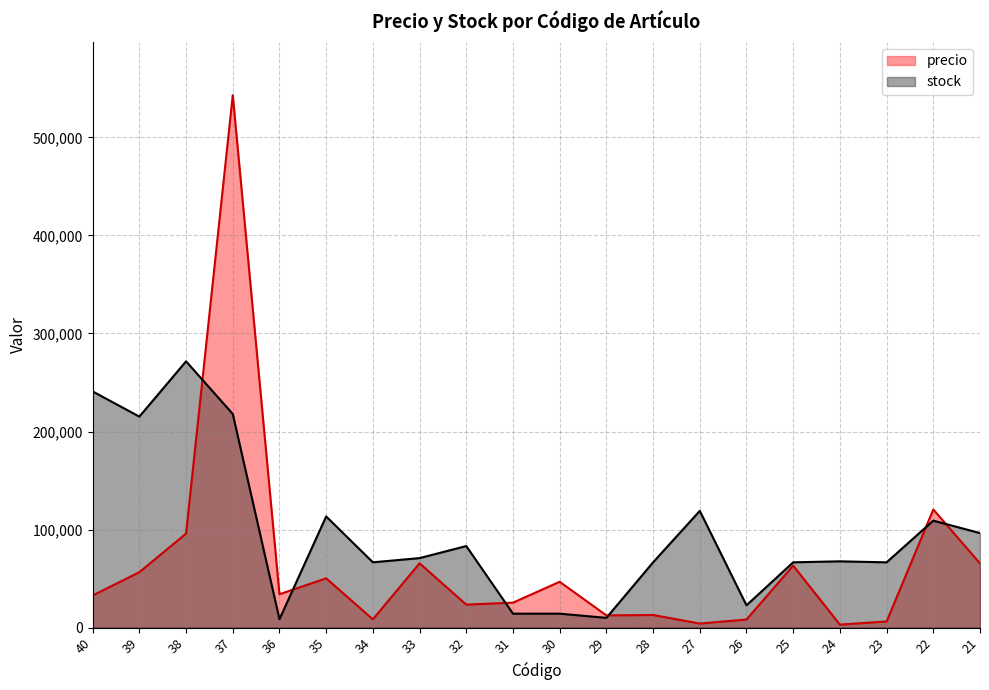

What value does the precio series have at 35?

50200.0